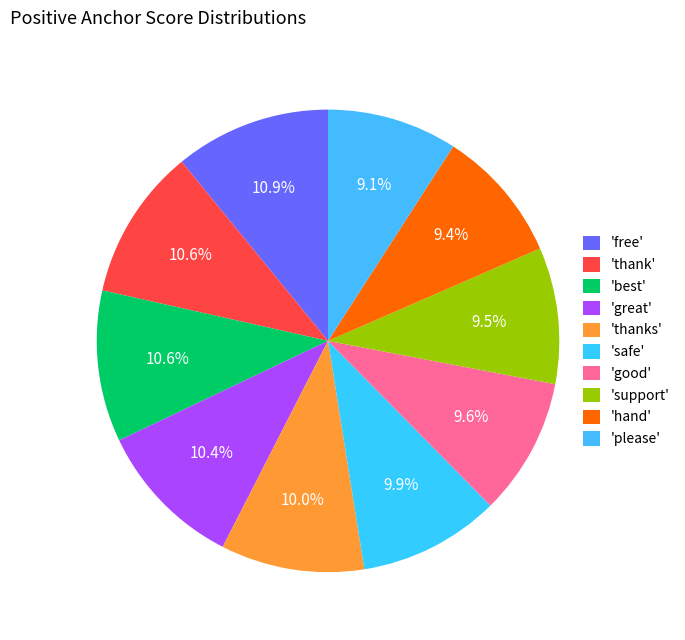

Which category has the smallest portion of the pie?

please